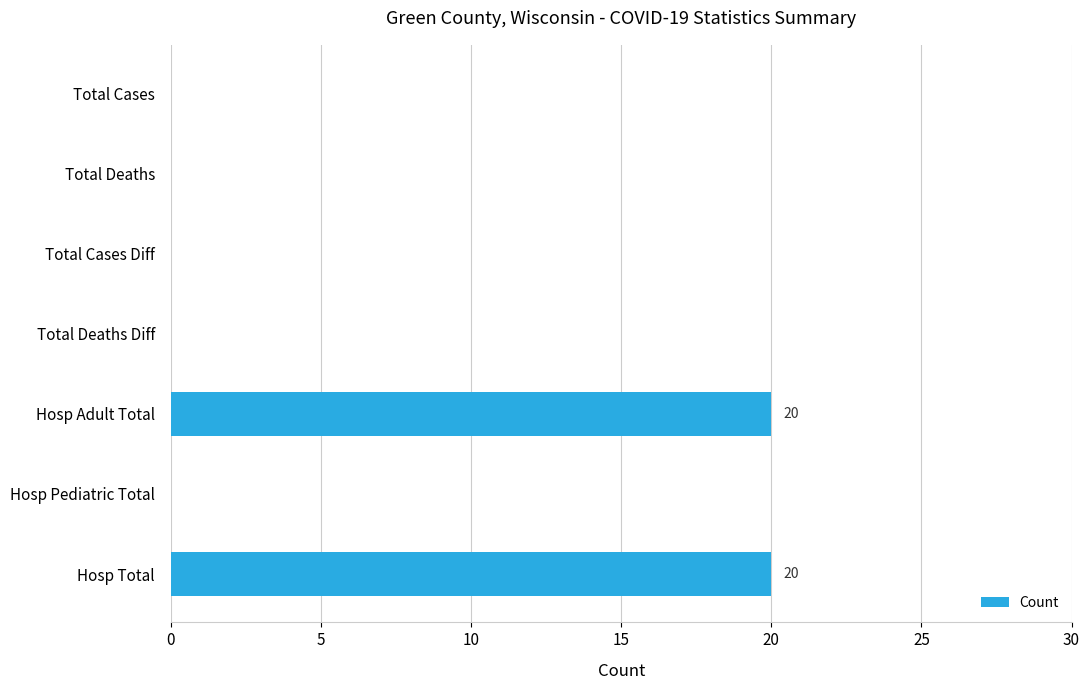

What is the approximate value at Hosp Adult Total?

20